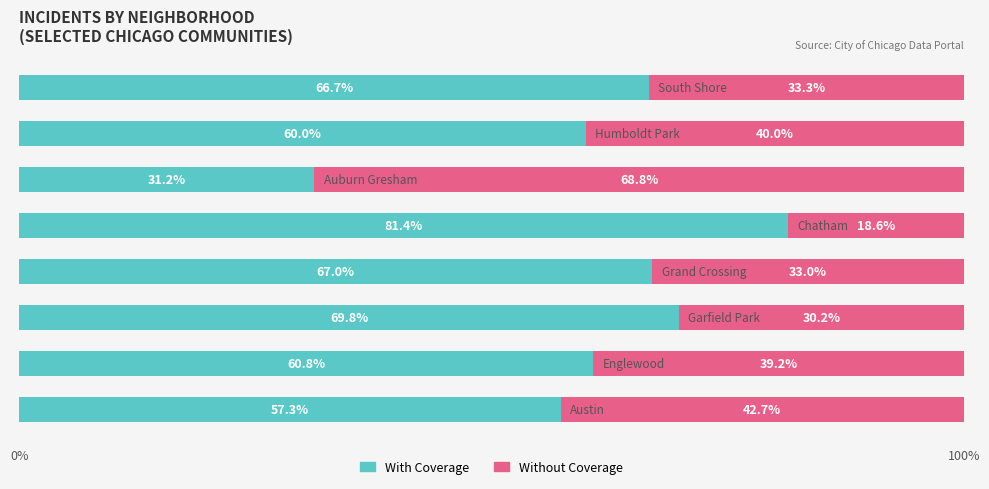

What is the maximum value for With Coverage?

81.4